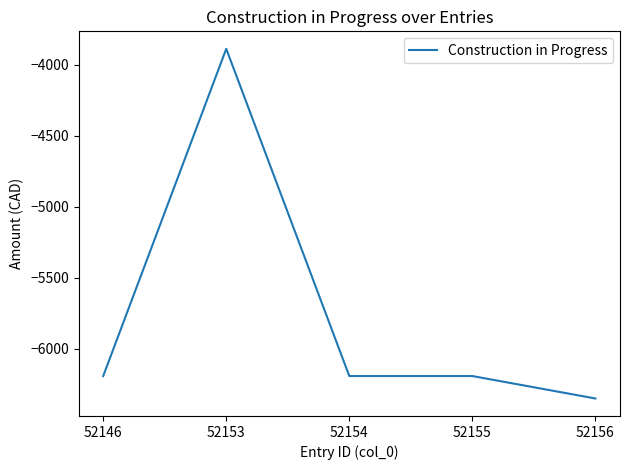

What is the minimum value shown in the chart?

-6352.3